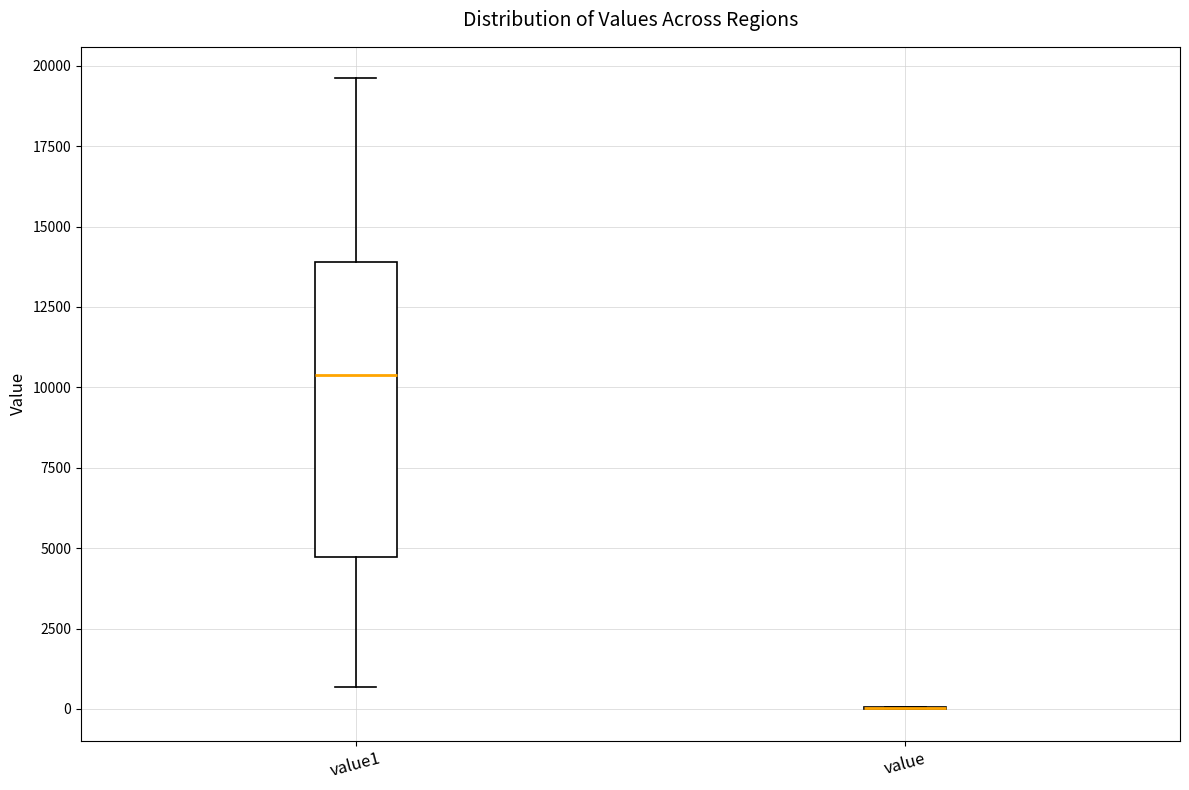

Reading left to right, read every box against the y-axis: the position of its median line, the range the box covers, and the ends of its whiskers. The values are not printed on the chart, so give them approximately, as read against the axis.

value1: median 10500, box 4500 to 14000, whiskers 500 to 19500
value: box collapsed to a line at 0, whiskers 0 to 0